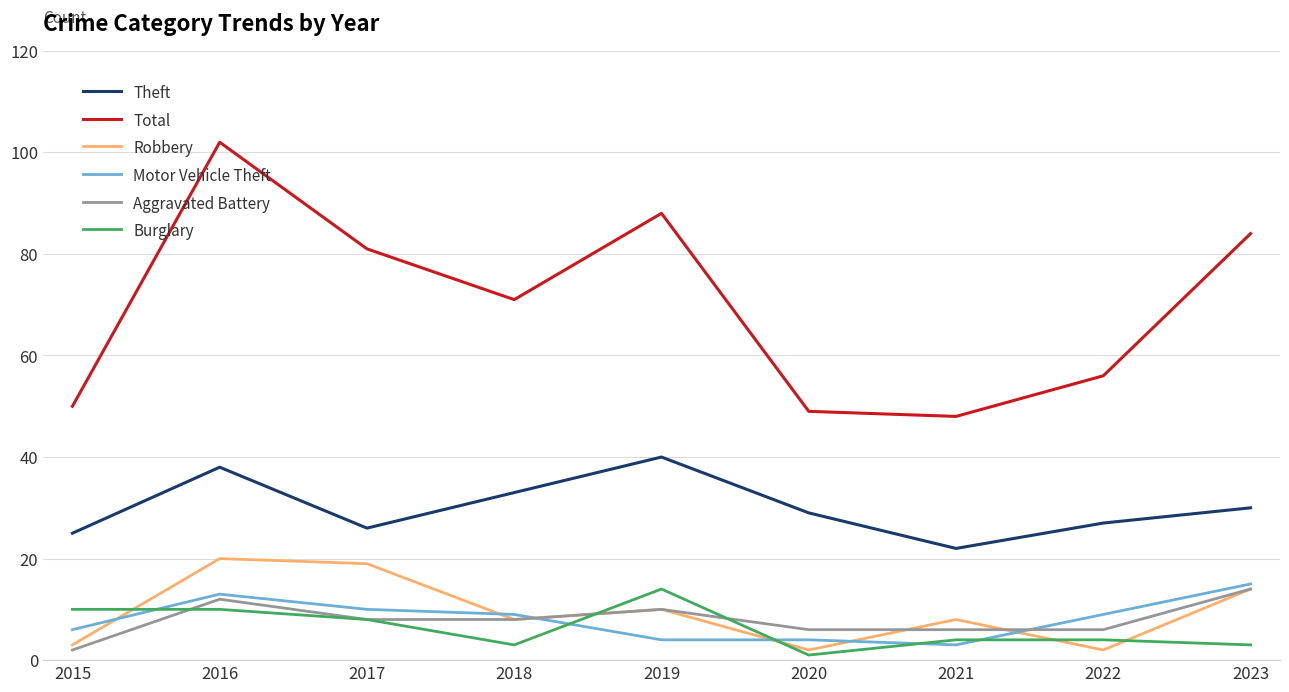

At which category does Robbery reach its first local valley?

2018